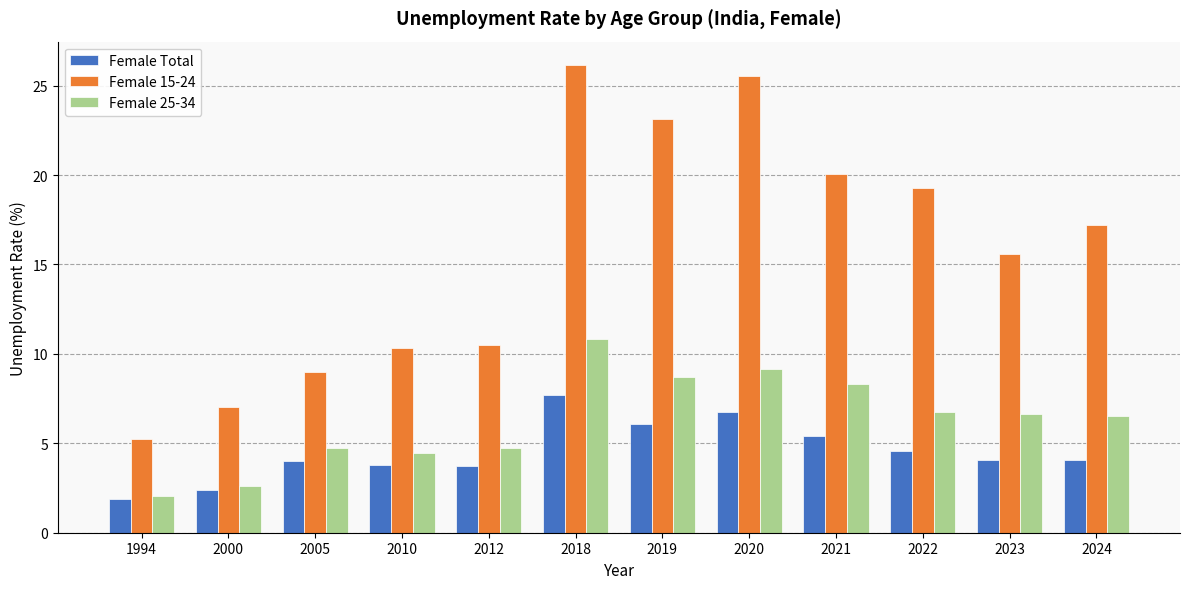

At which label does Female 15-24 reach its minimum?

1994